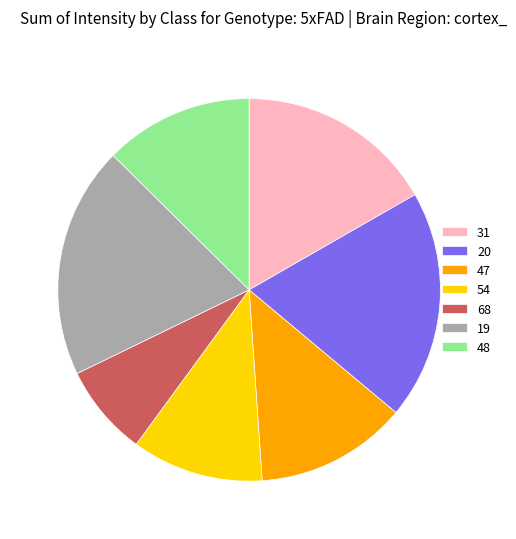

Is there a majority slice in this chart?

No